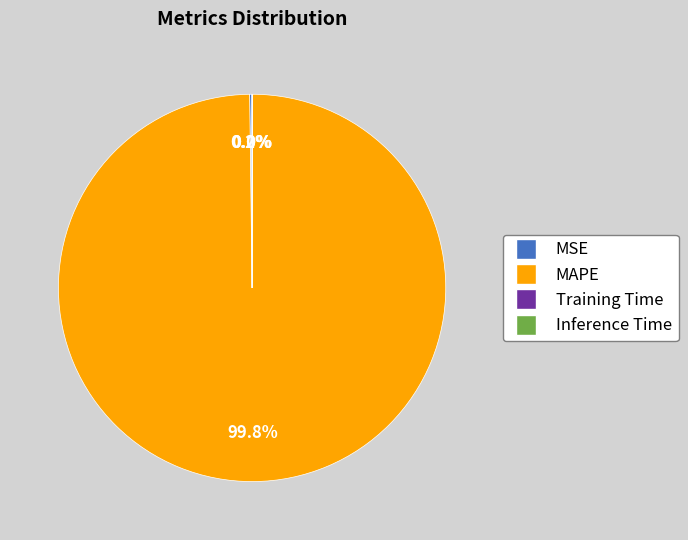

What is the largest slice in the pie chart?

MAPE